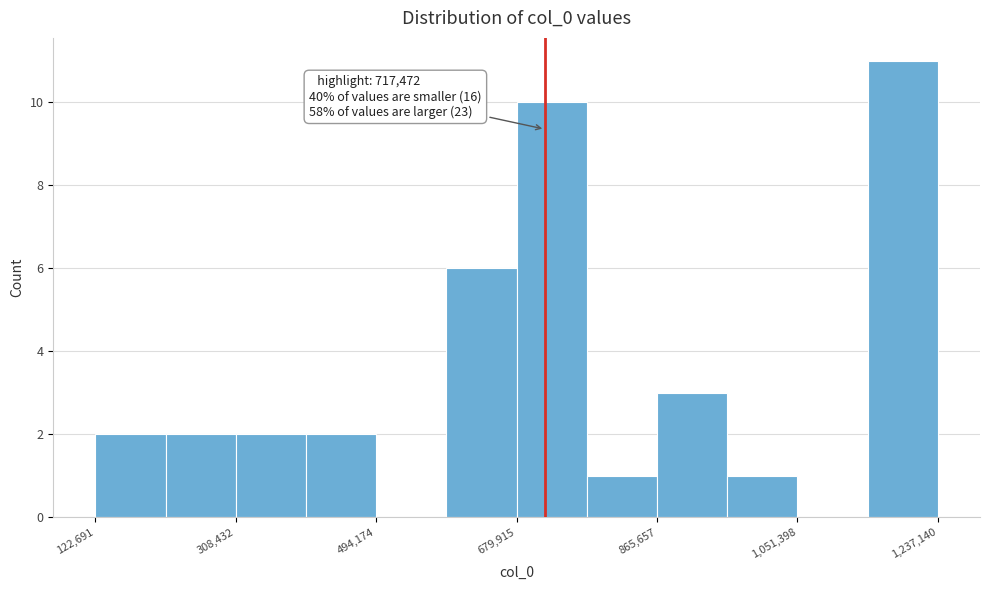

Which range on the x-axis has the tallest bar?

1140000 to 1240000